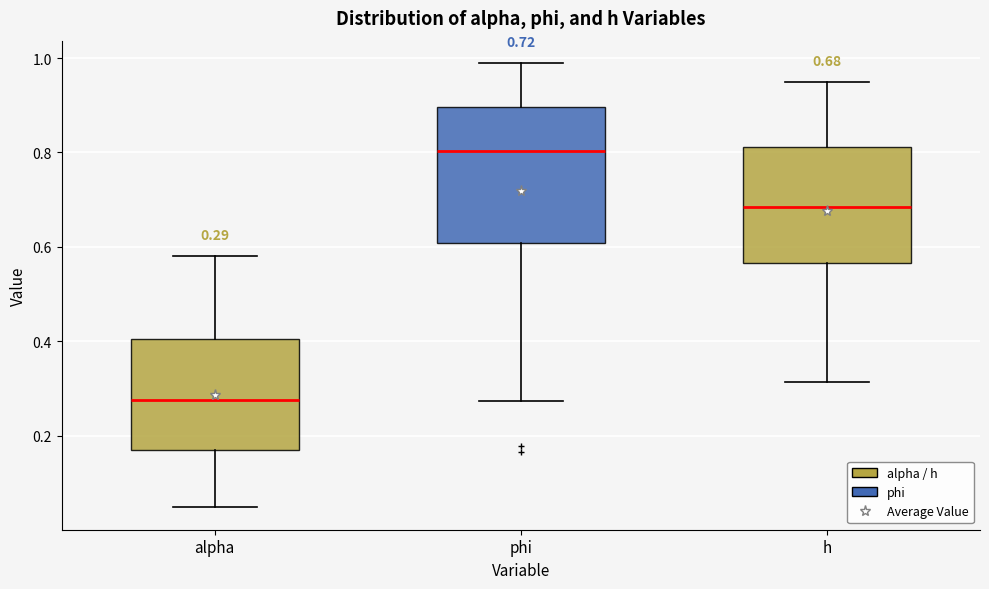

Which box has the highest median line?

phi